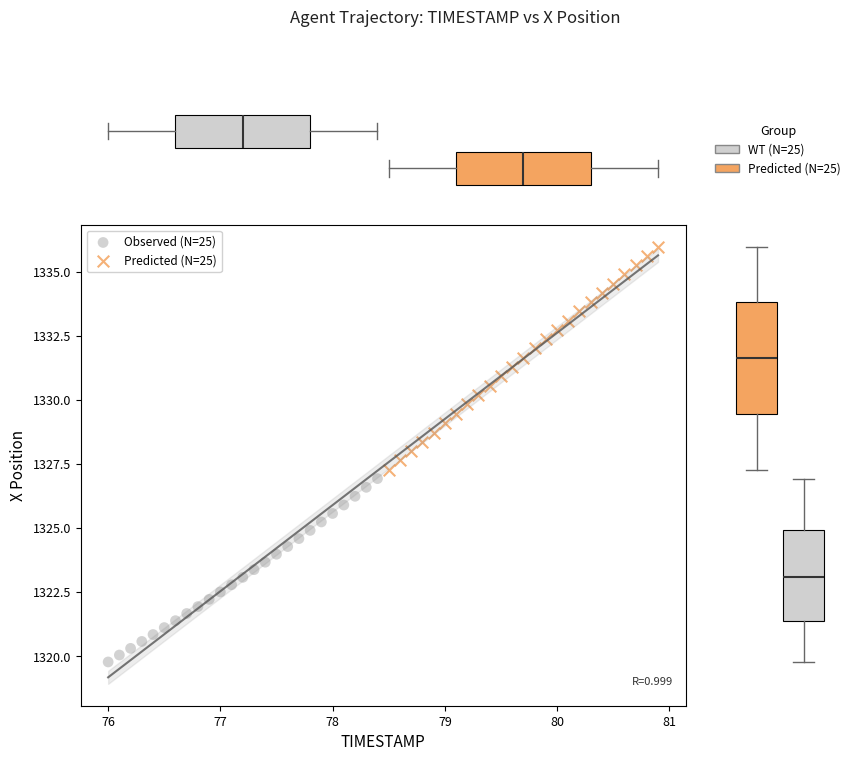

Which series has the largest Y range (max minus min)?

Predicted (N=25)